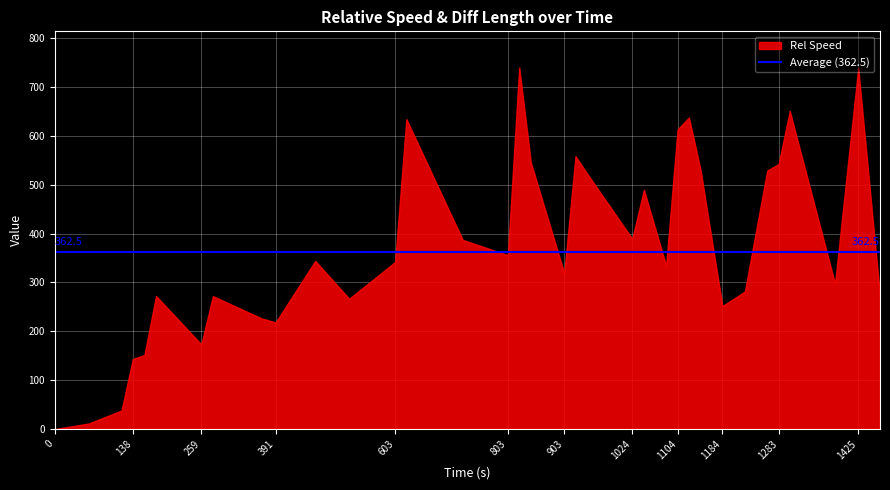

What is the difference between the maximum and minimum values?

739.7